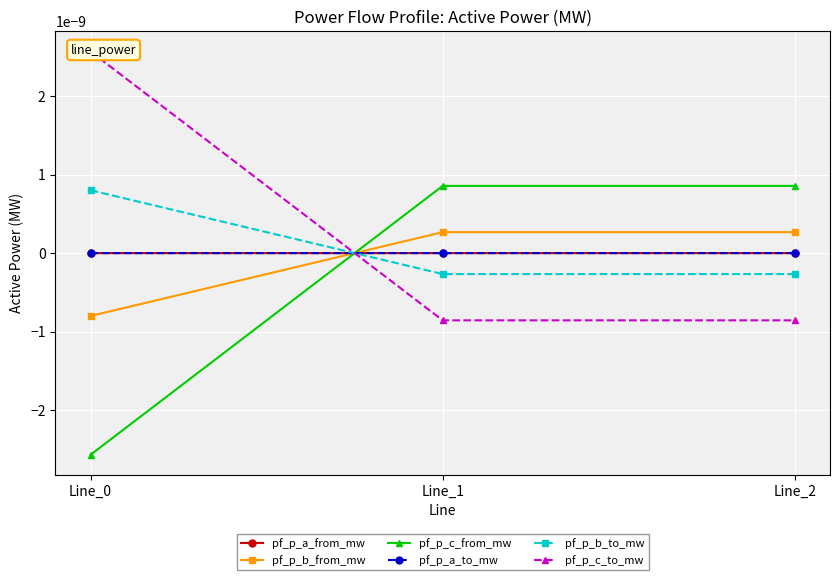

Which label corresponds to the smallest value in the chart?

Line_0